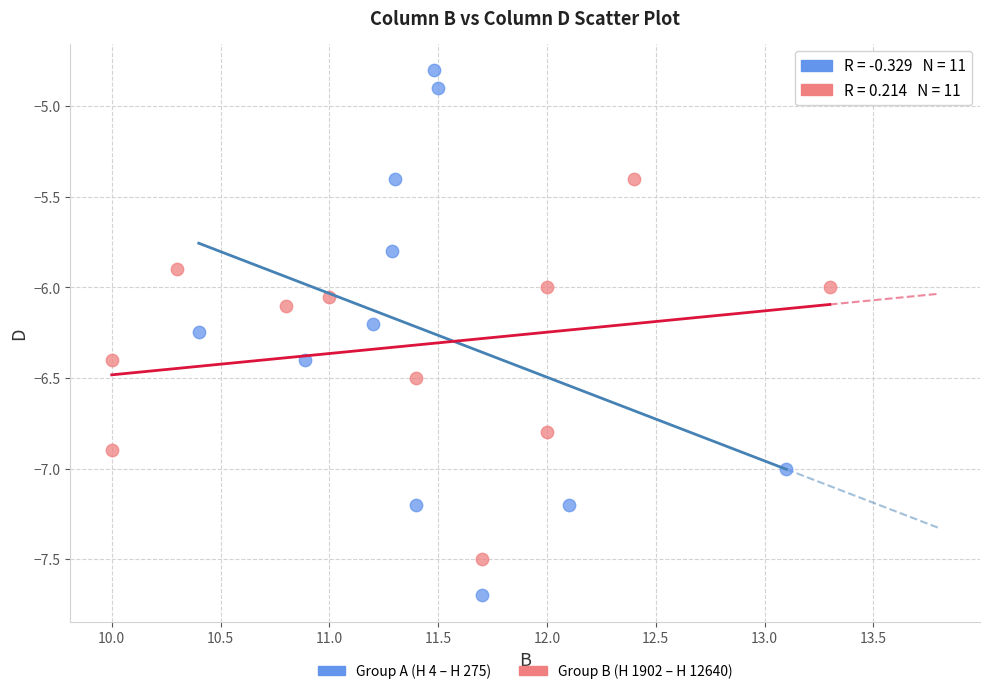

Which series contains the highest Y value?

Group A (H 4 – H 275)